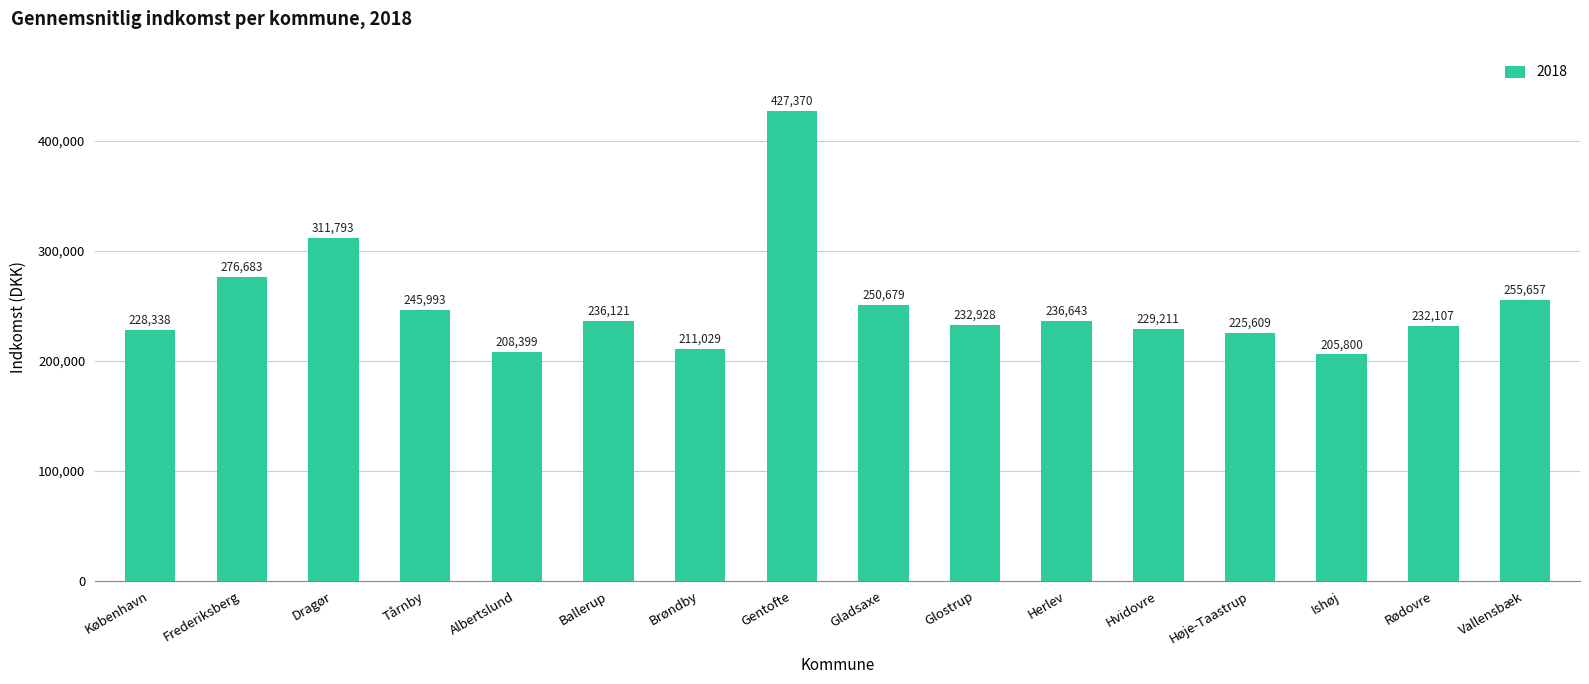

Reading left to right, extract all data points from this chart.

228338	276683	311793	245993	208399	236121	211029	427370	250679	232928	236643	229211	225609	205800	232107	255657